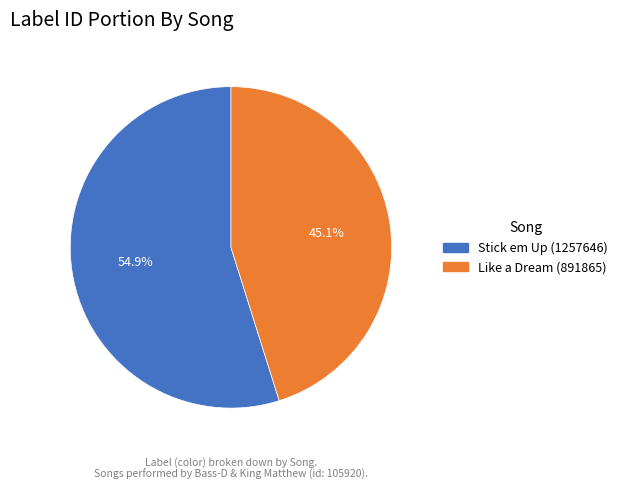

To the nearest percent, what percentage of the pie is Like a Dream (891865)?

45%